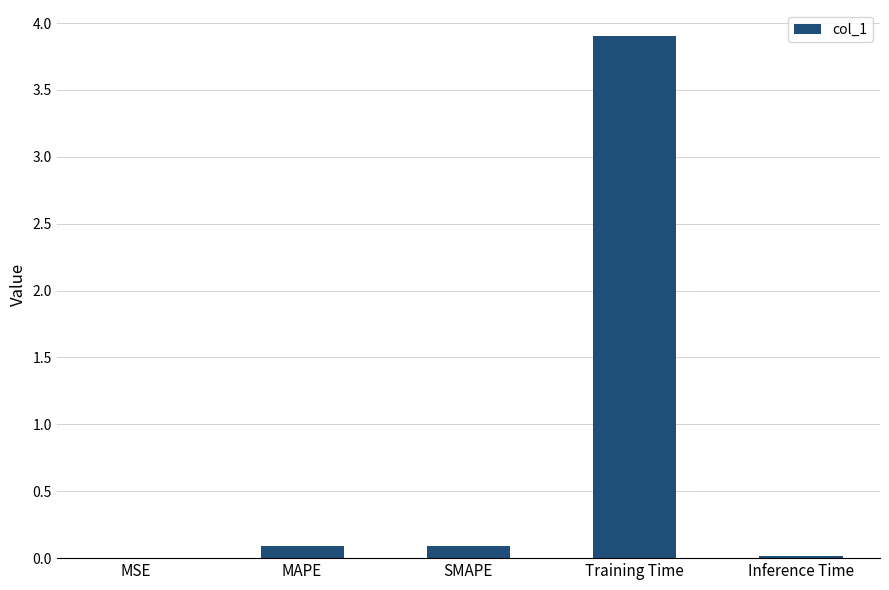

True or false: the data shows 3.9 at Training Time.

True